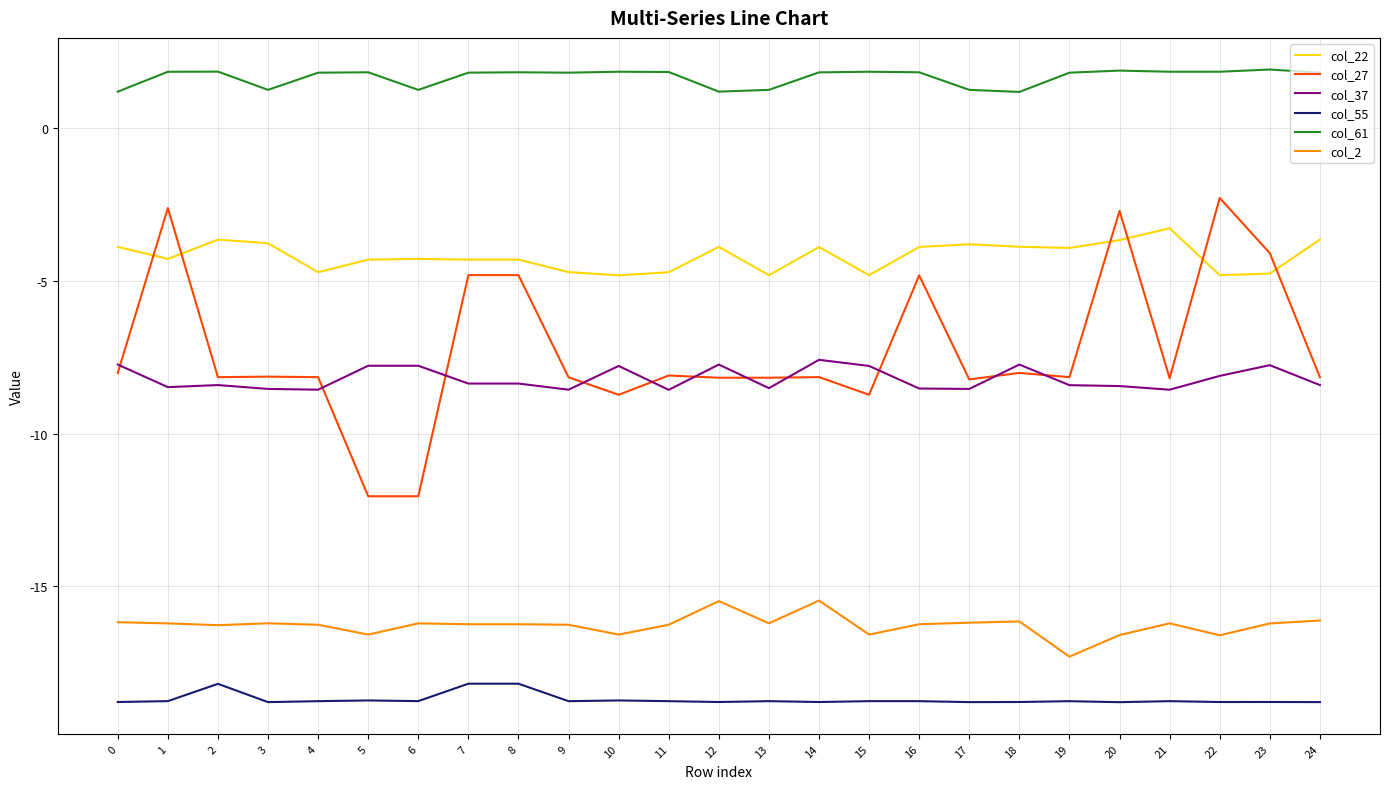

What is the maximum value shown in the chart?

1.9